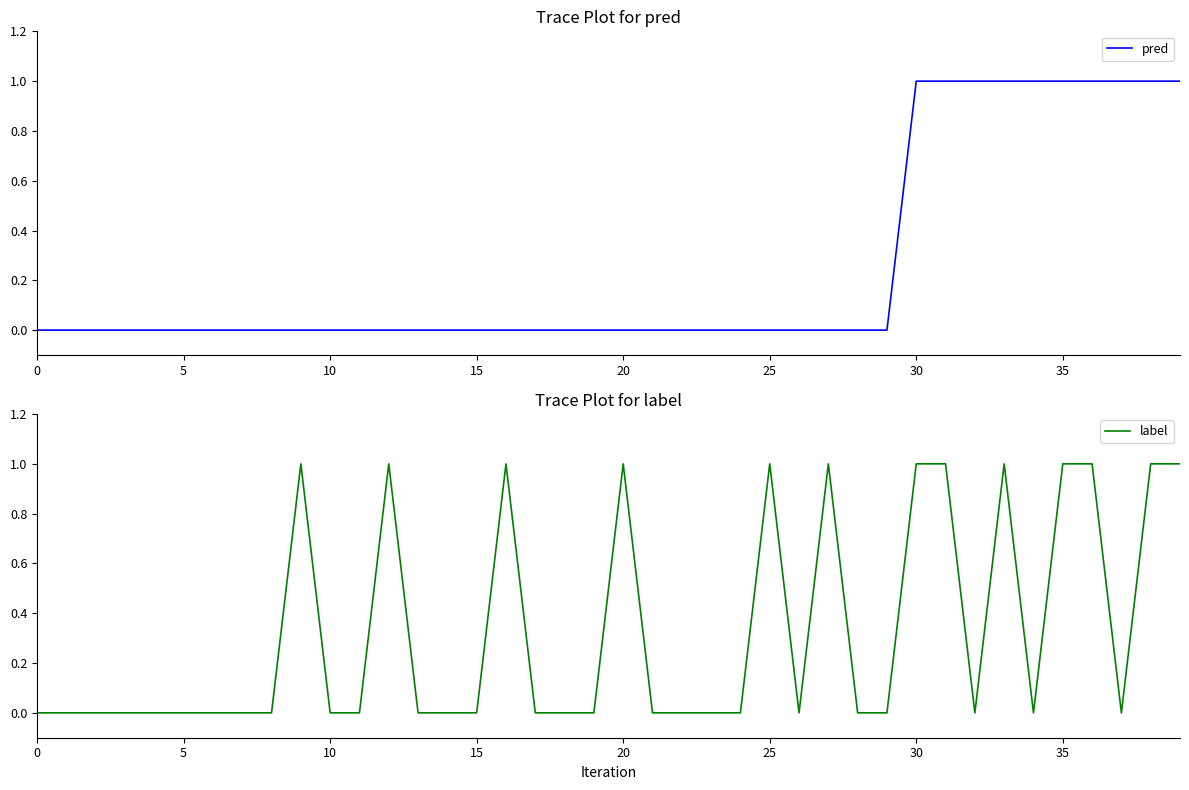

At which category is the sum across all series the highest?

30